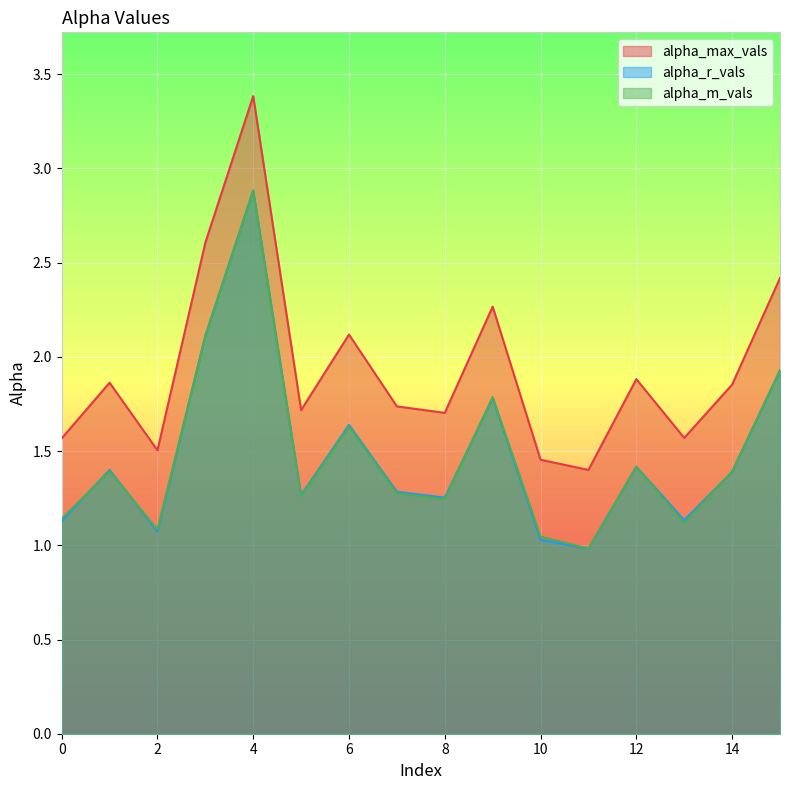

At which label is alpha_m_vals closest to 1?

11